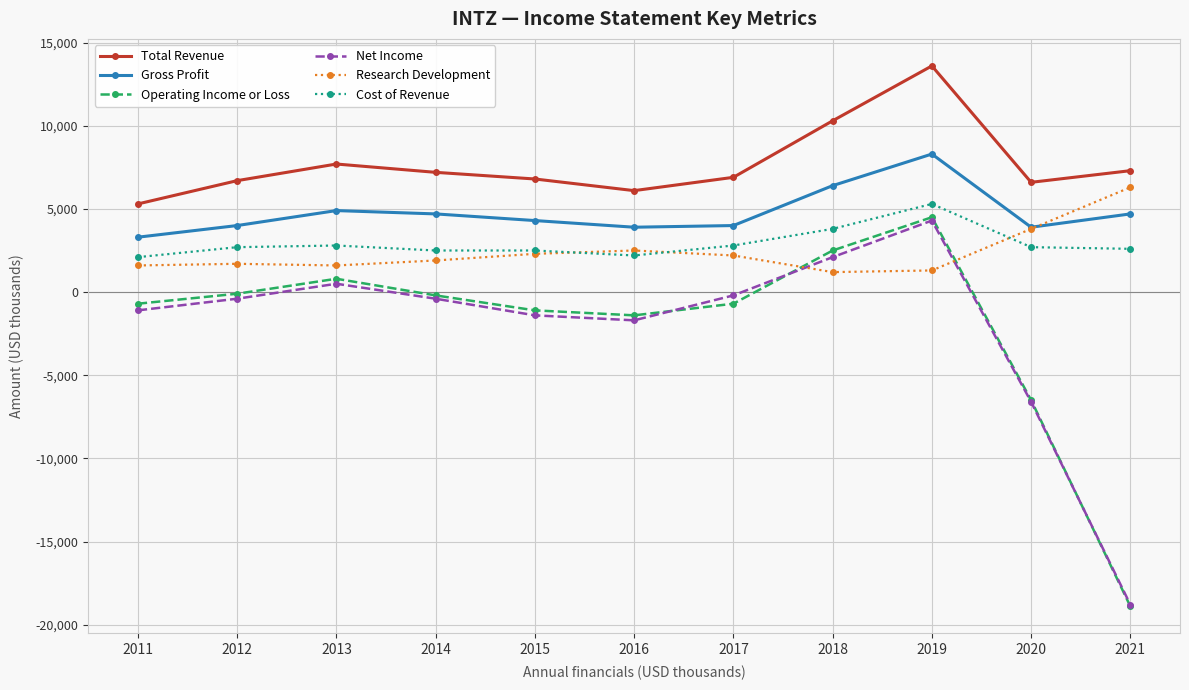

What is the value of the Net Income point at the 11th from the left?

-18800